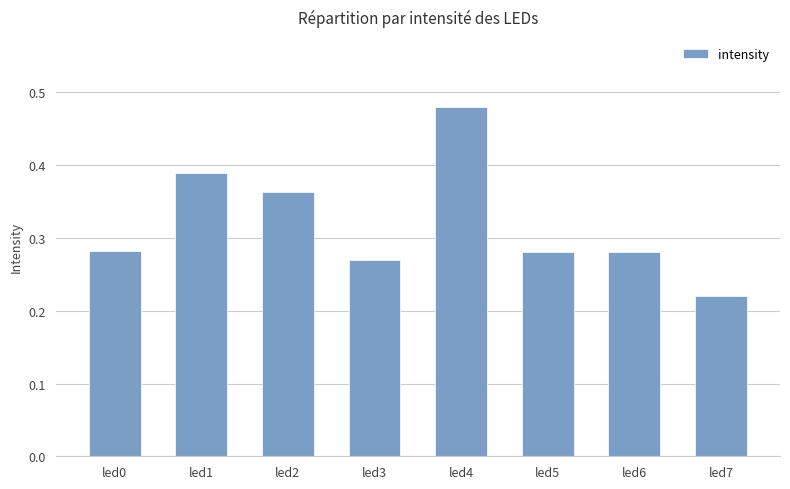

What is the sum of the values at led2 and led7?

0.6